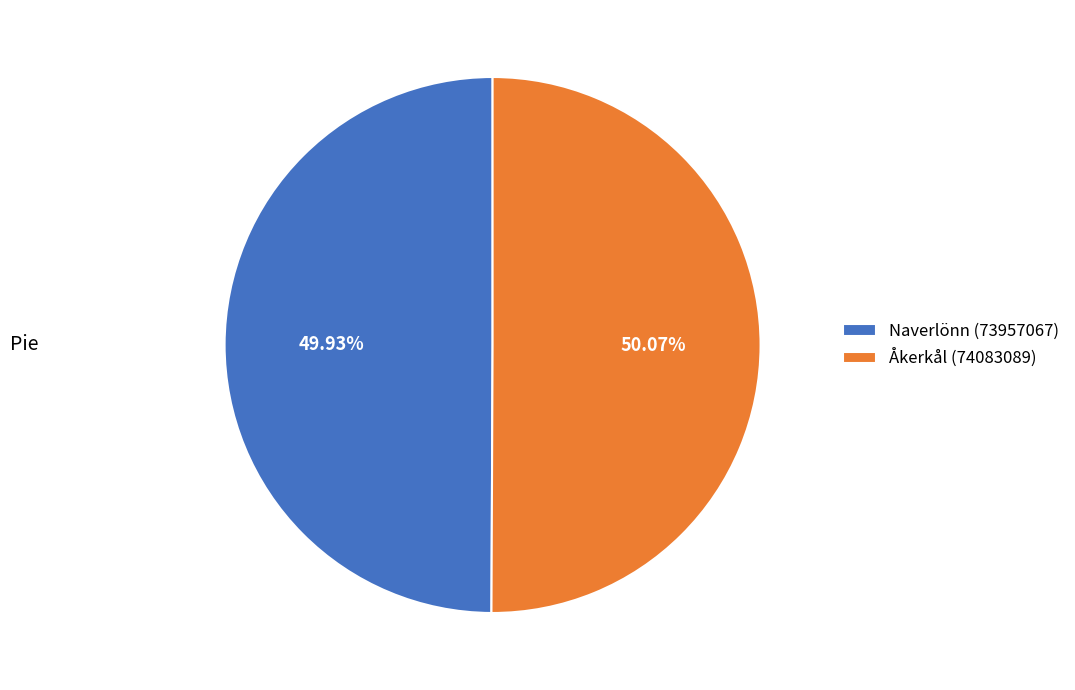

Is there a majority slice in this chart?

Yes